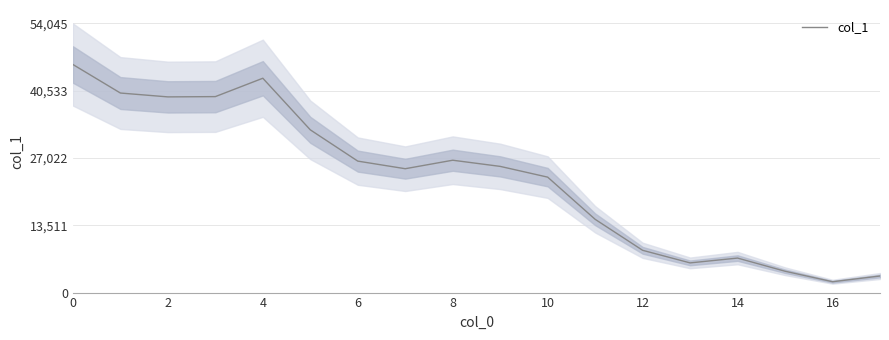

The col_1 series shows 60054 at 0. True or false?

False